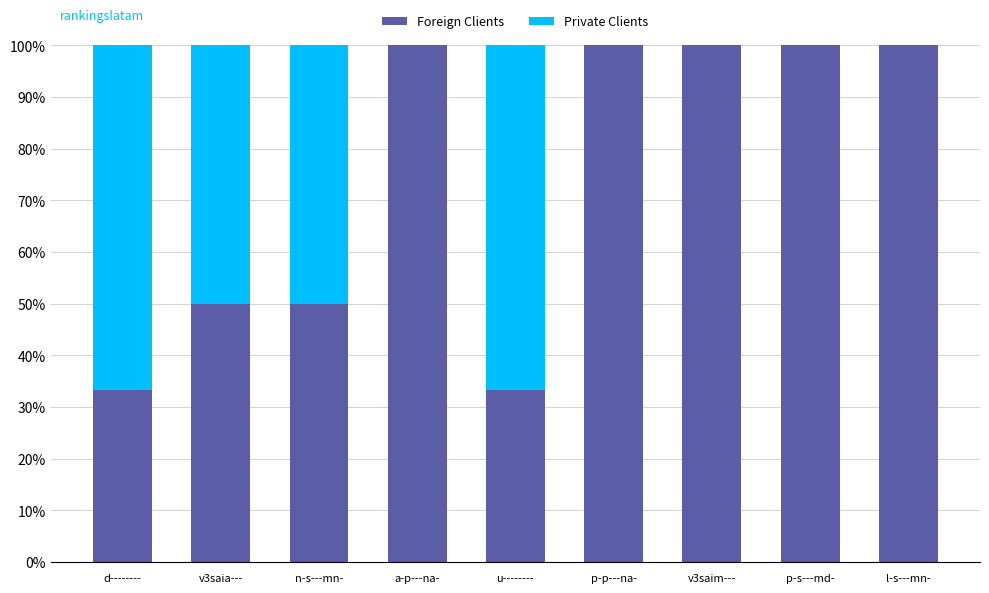

Reading left to right, transcribe the values for Foreign Clients.

d--------=33.3	v3saia---=50.0	n-s---mn-=50.0	a-p---na-=100.0	u--------=33.3	p-p---na-=100.0	v3saim---=100.0	p-s---md-=100.0	l-s---mn-=100.0